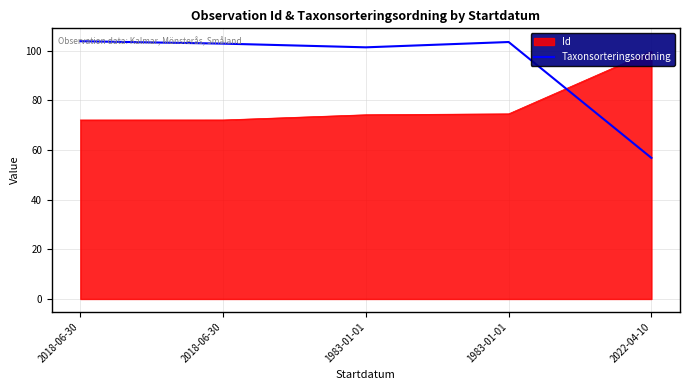

Does the chart display data point markers on the line(s)?

No